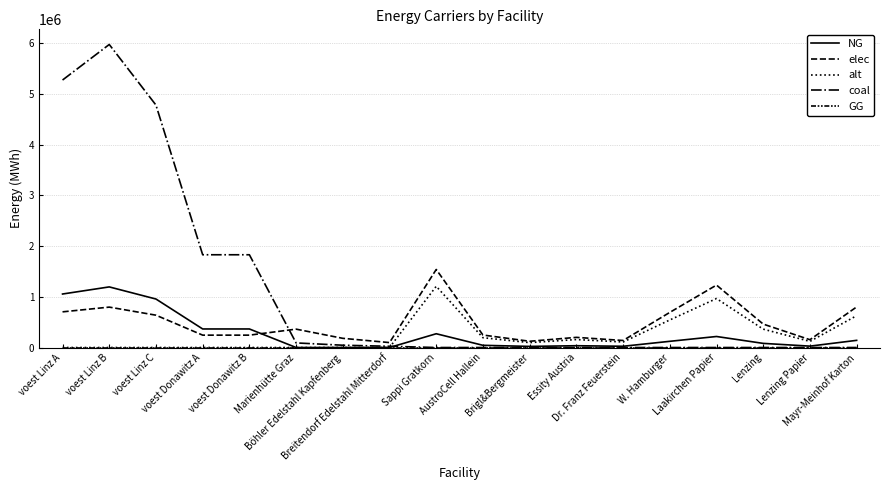

What is the highest value of the coal series?

5977879.6